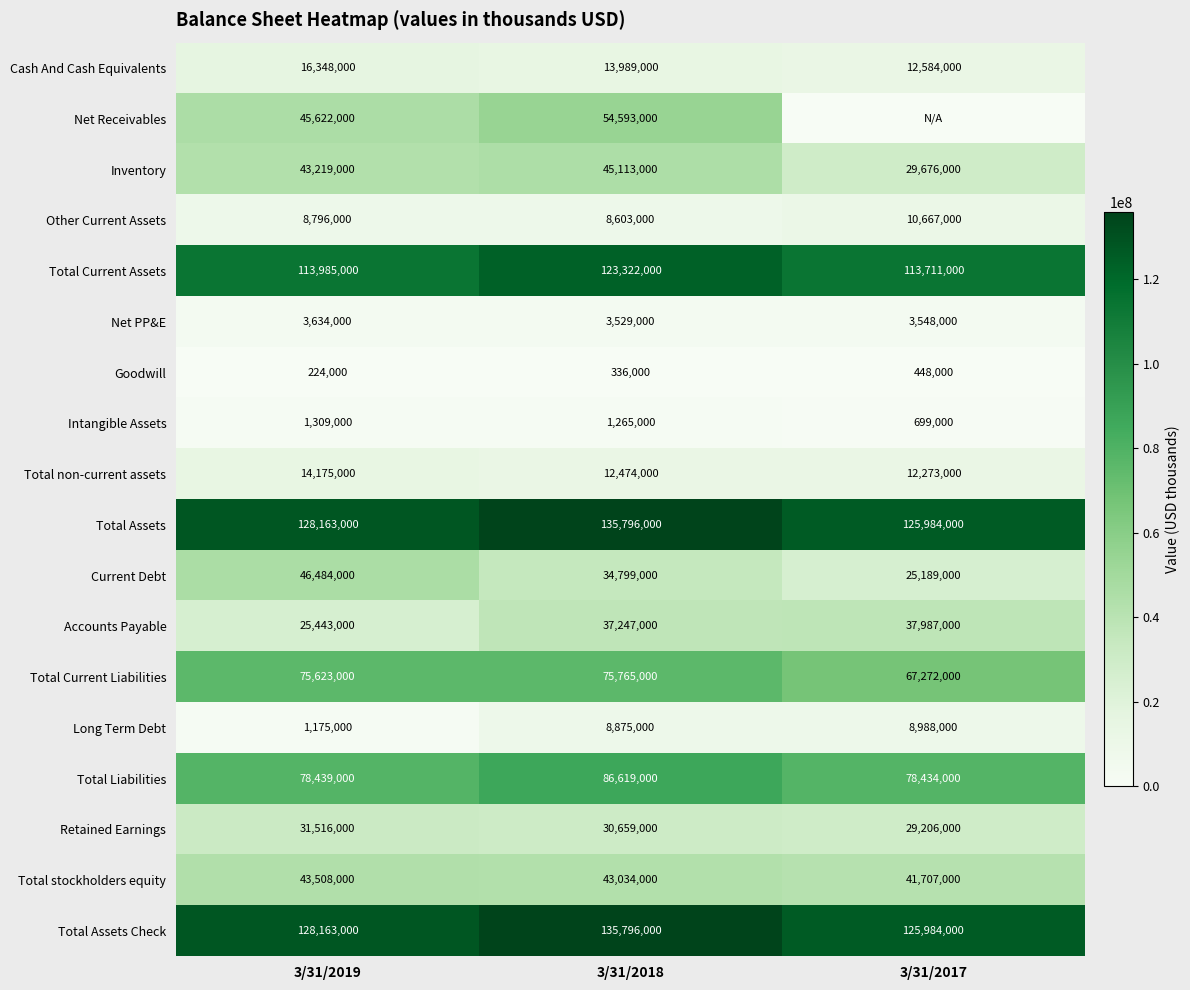

The Total Current Liabilities series shows 101384095 at 3/31/2019. True or false?

False